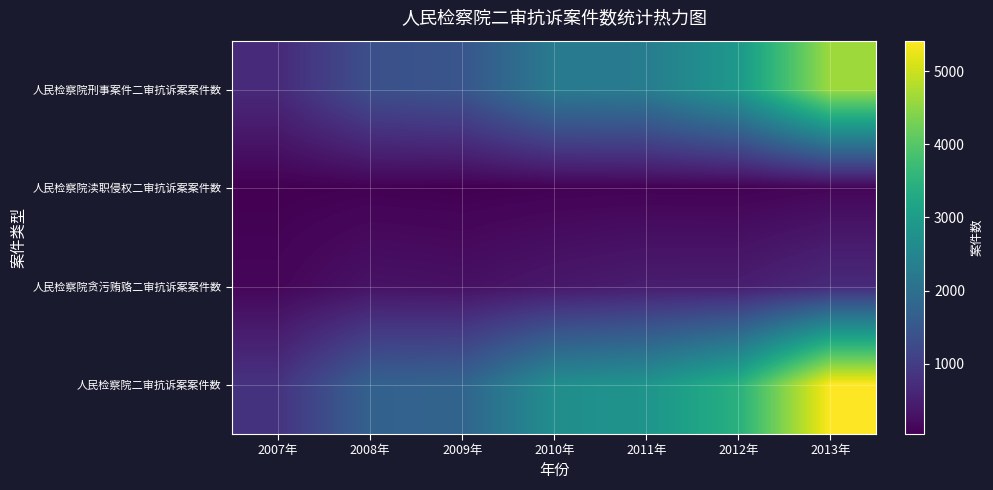

Reading left to right, what are all the values shown in this chart?

人民检察院刑事案件二审抗诉案案件数: 2007年=672	2008年=1348	2009年=1458	2010年=2242	2011年=2296	2012年=2927	2013年=4632
人民检察院渎职侵权二审抗诉案案件数: 2007年=35	2008年=55	2009年=38	2010年=62	2011年=70	2012年=62	2013年=117
人民检察院贪污贿赂二审抗诉案案件数: 2007年=121	2008年=300	2009年=268	2010年=381	2011年=459	2012年=464	2013年=672
人民检察院二审抗诉案案件数: 2007年=828	2008年=1703	2009年=1764	2010年=2685	2011年=2825	2012年=3453	2013年=5421